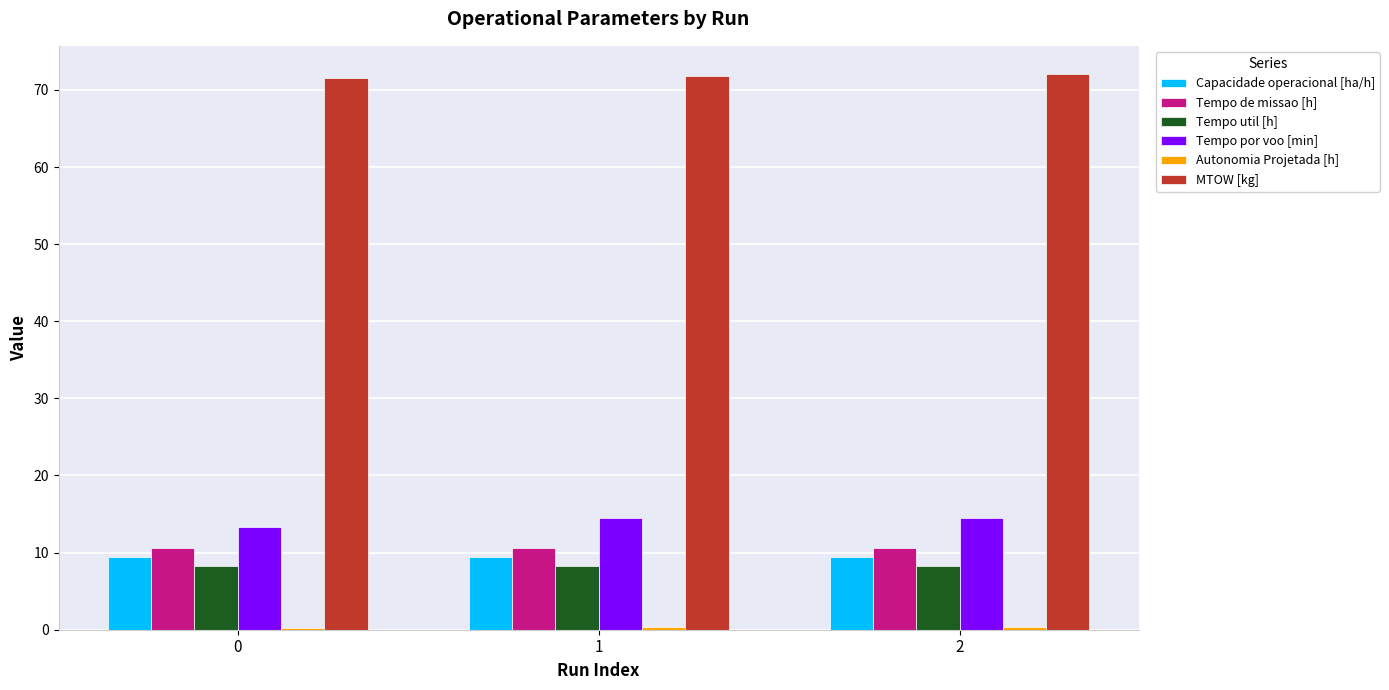

Is it true that MTOW [kg] equals 110.0 at 0?

False